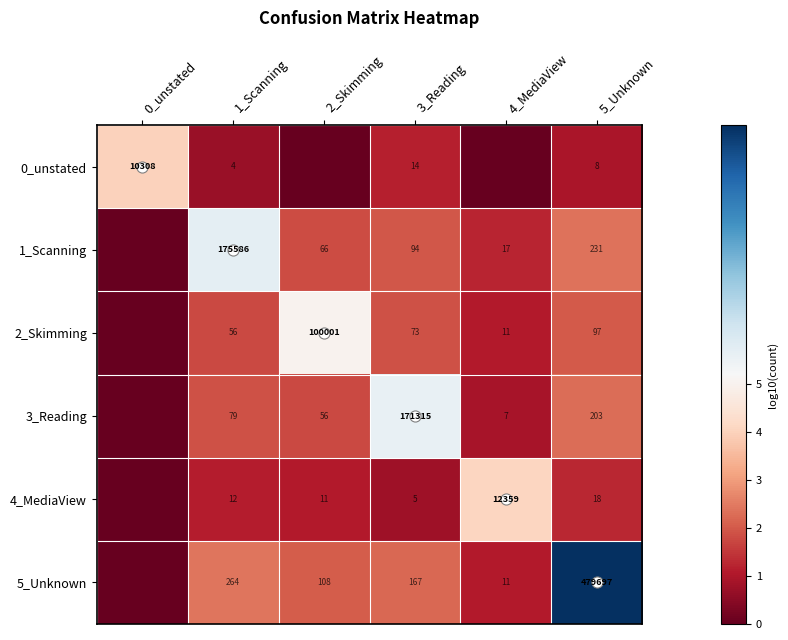

At which category is the sum across all series the highest?

5_Unknown